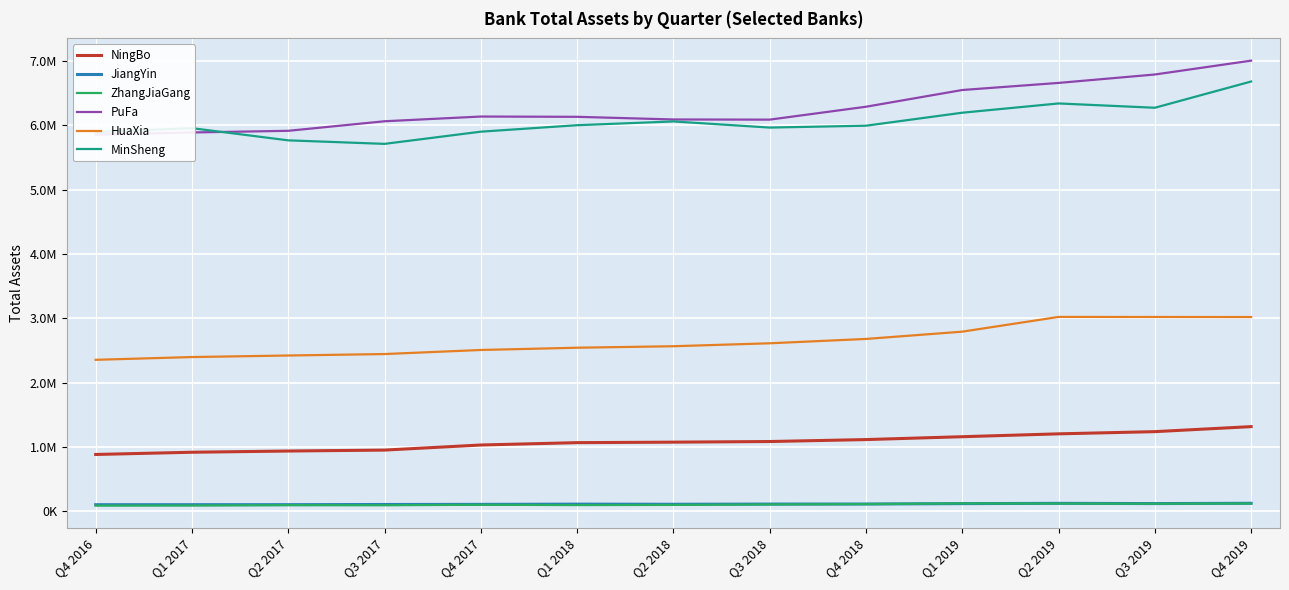

What value does the HuaXia series have at Q1 2018?

2544080.0